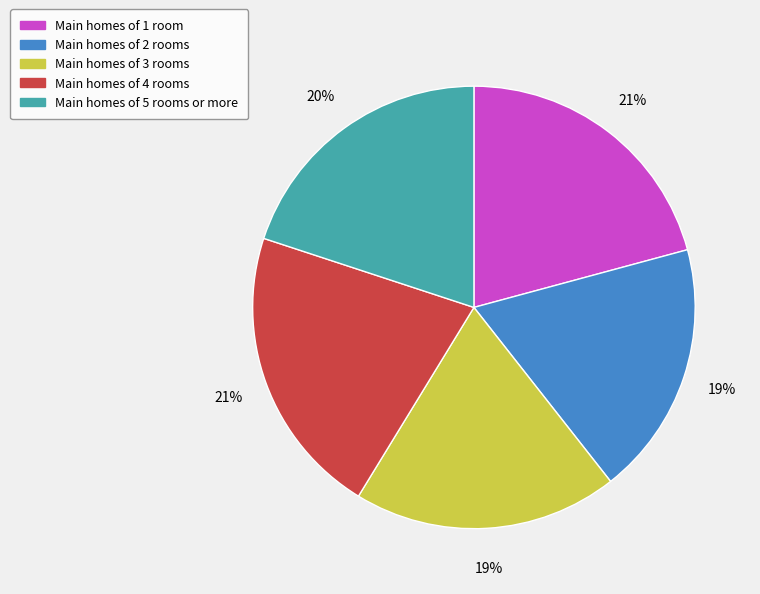

To the nearest percent, what is the average slice percentage?

20%